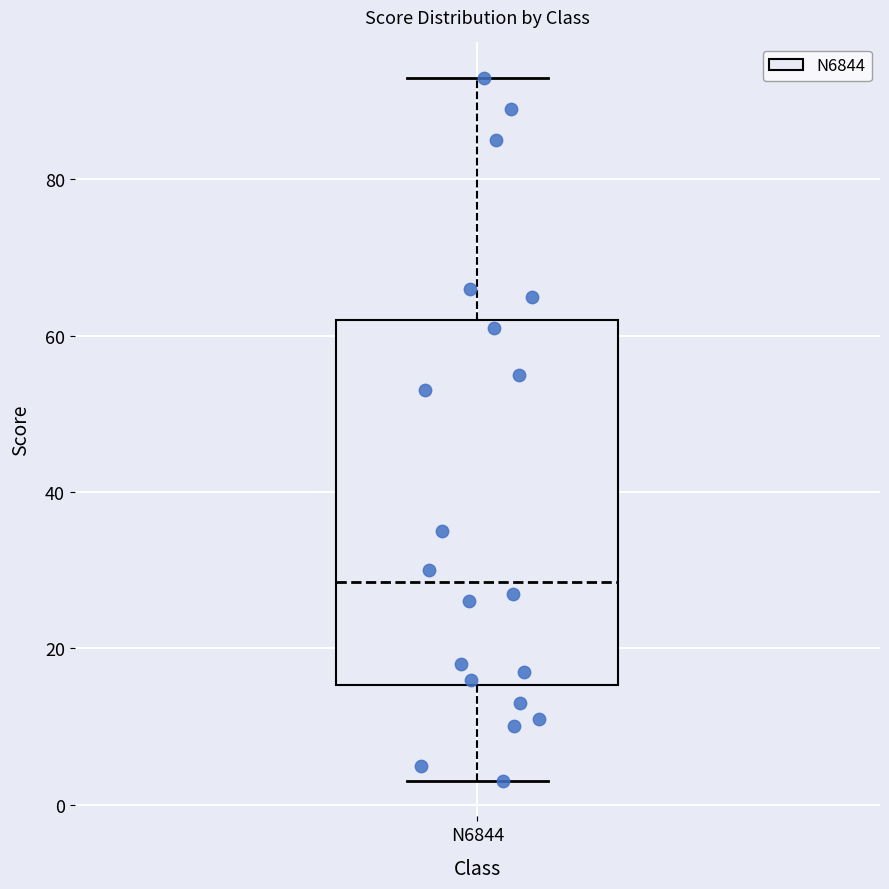

Read this box plot against the y-axis: the position of the median line, the range covered by the box, and the ends of both whiskers. The values are not printed on the chart, so give them approximately, as read against the axis.

median 28, box 16 to 62, whiskers 4 to 94